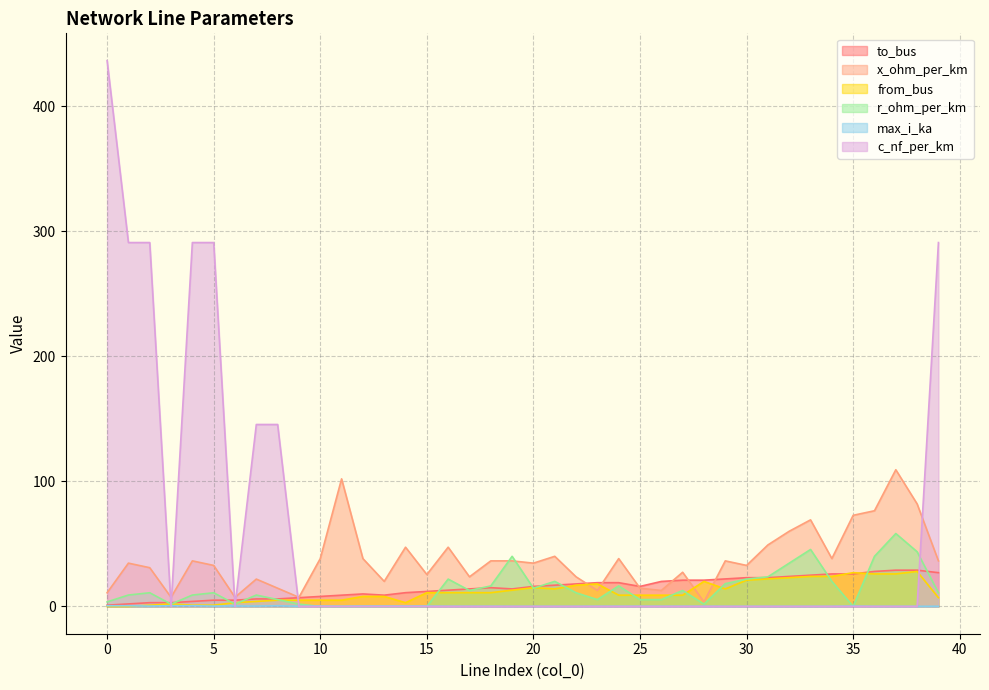

What value does the r_ohm_per_km series have at 28?

1.8